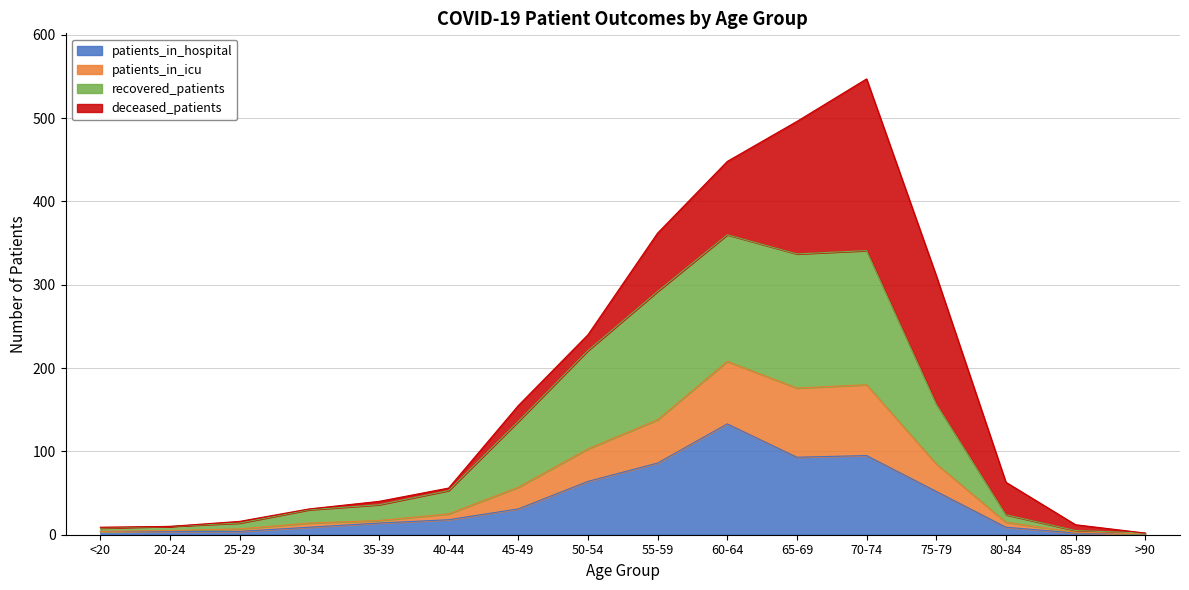

Is the value of patients_in_hospital at 25-29 greater than the value of recovered_patients at 40-44?

No